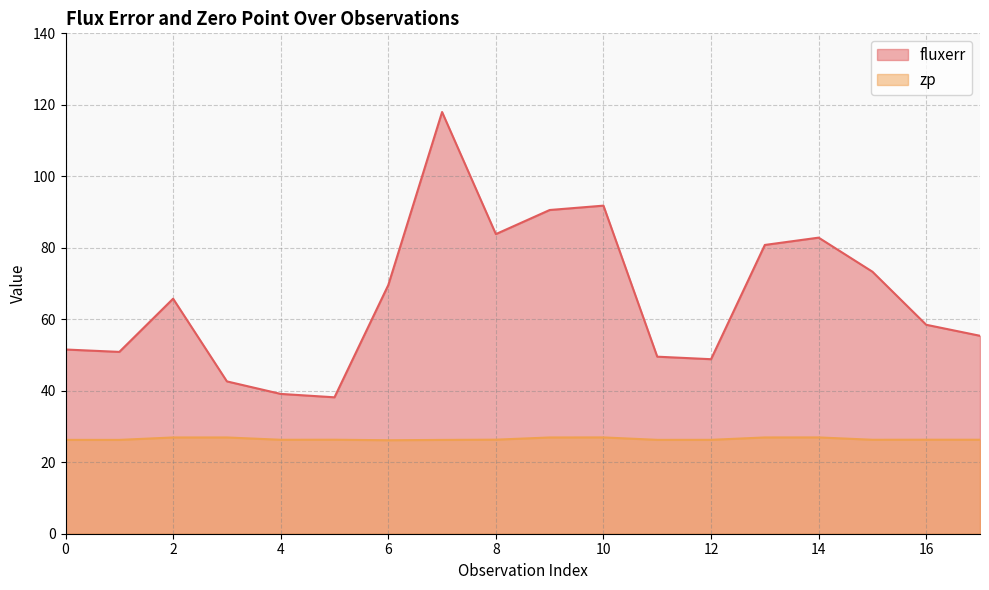

What is the approximate value of zp at 1?

26.3